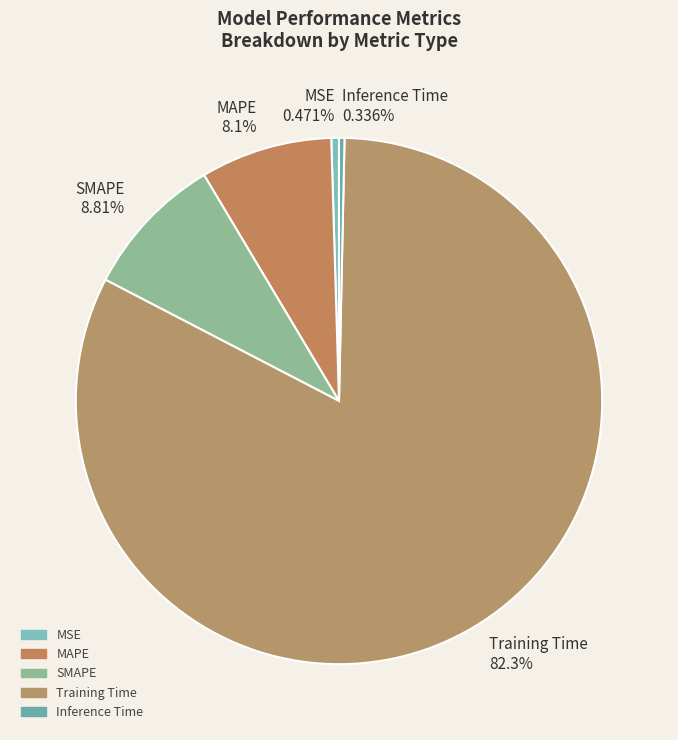

To the nearest percent, what is the difference between the largest and smallest slice percentages?

82%